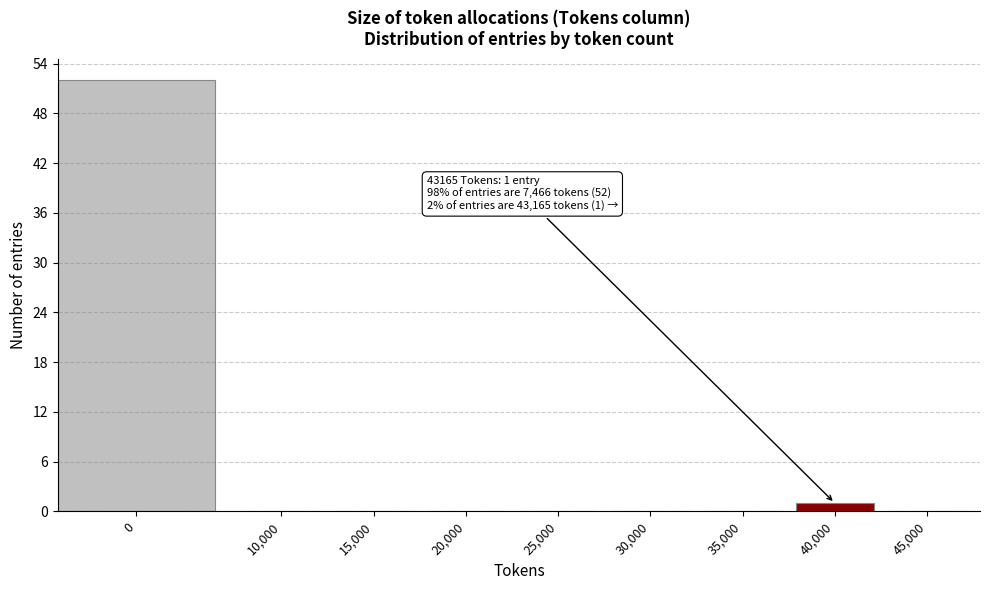

Reading left to right, extract all data points from this chart.

0=52	10,000=0	15,000=0	20,000=0	25,000=0	30,000=0	35,000=0	40,000=1	45,000=0